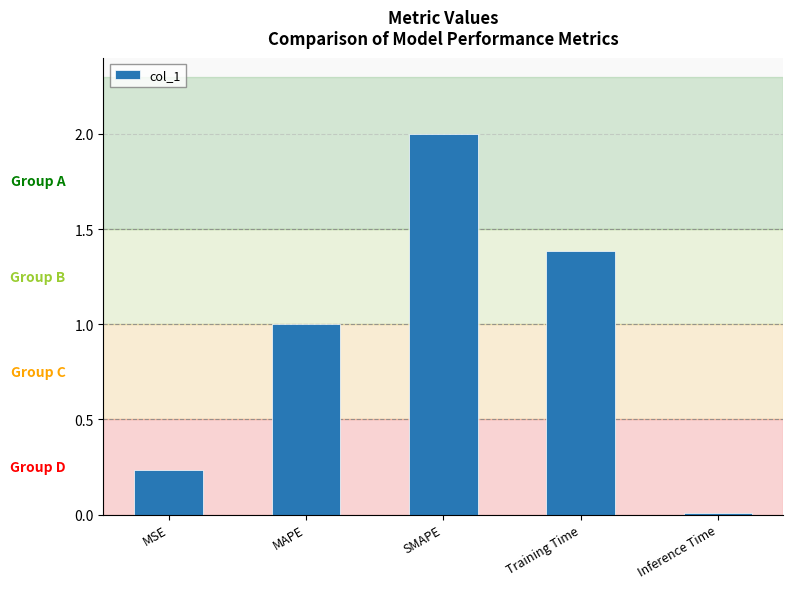

What is the sum of all values?

4.6